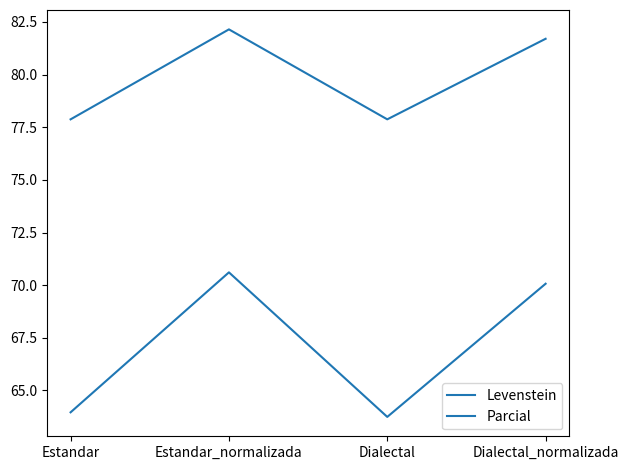

Count the number of data series in this chart.

2